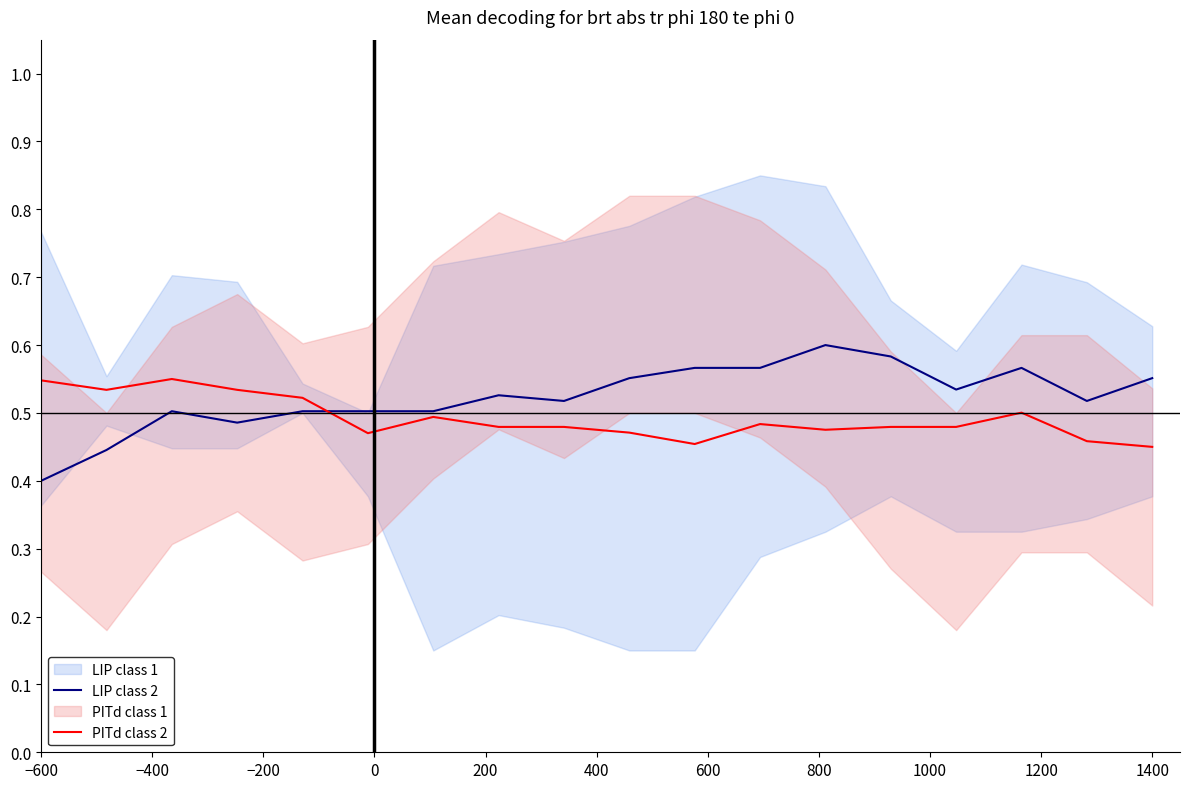

What is the minimum value for LIP class 2?

0.4